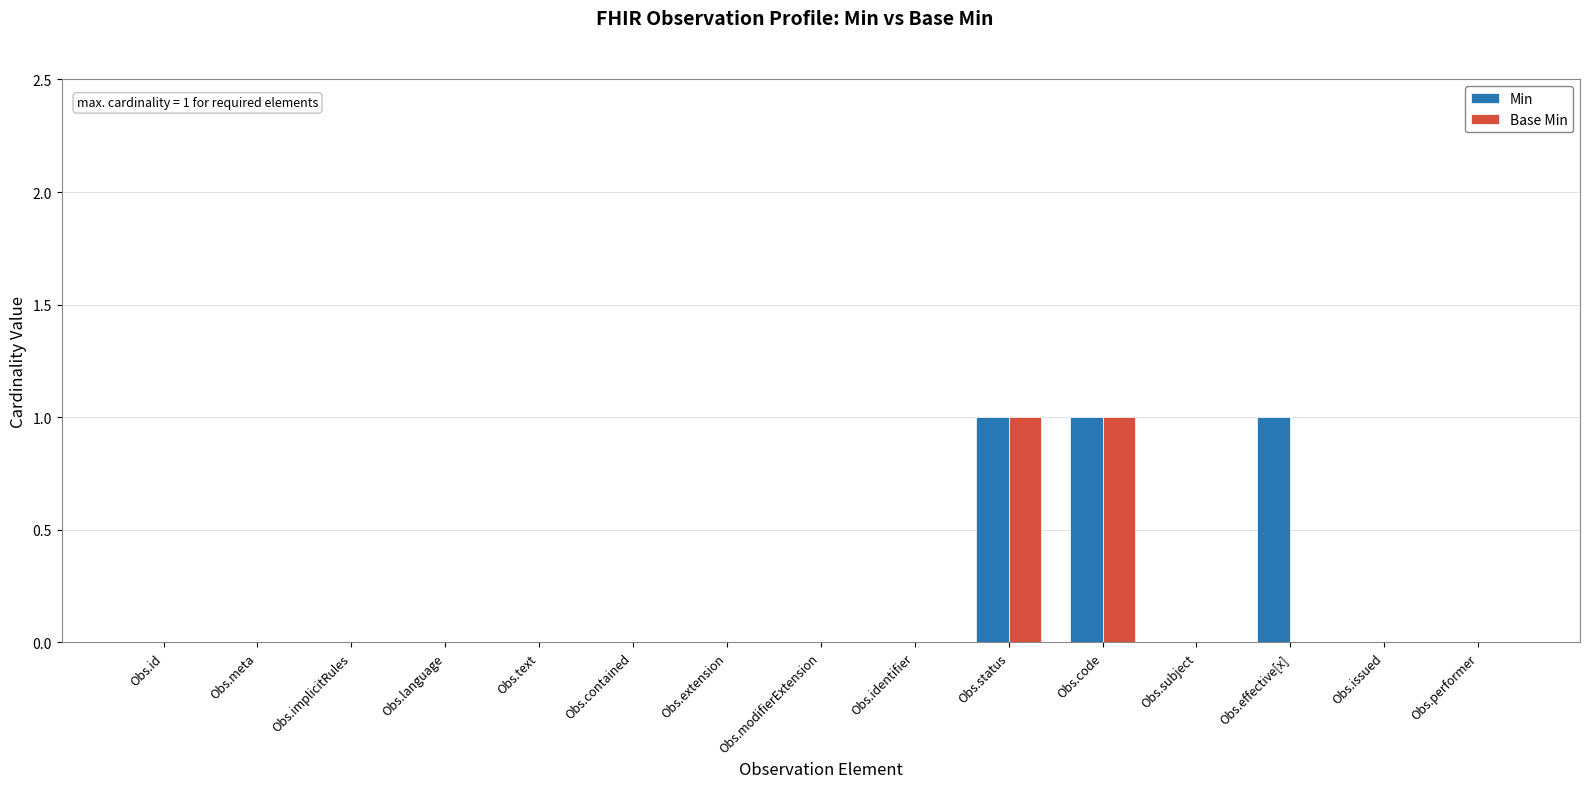

What is the sum of all Min values?

3